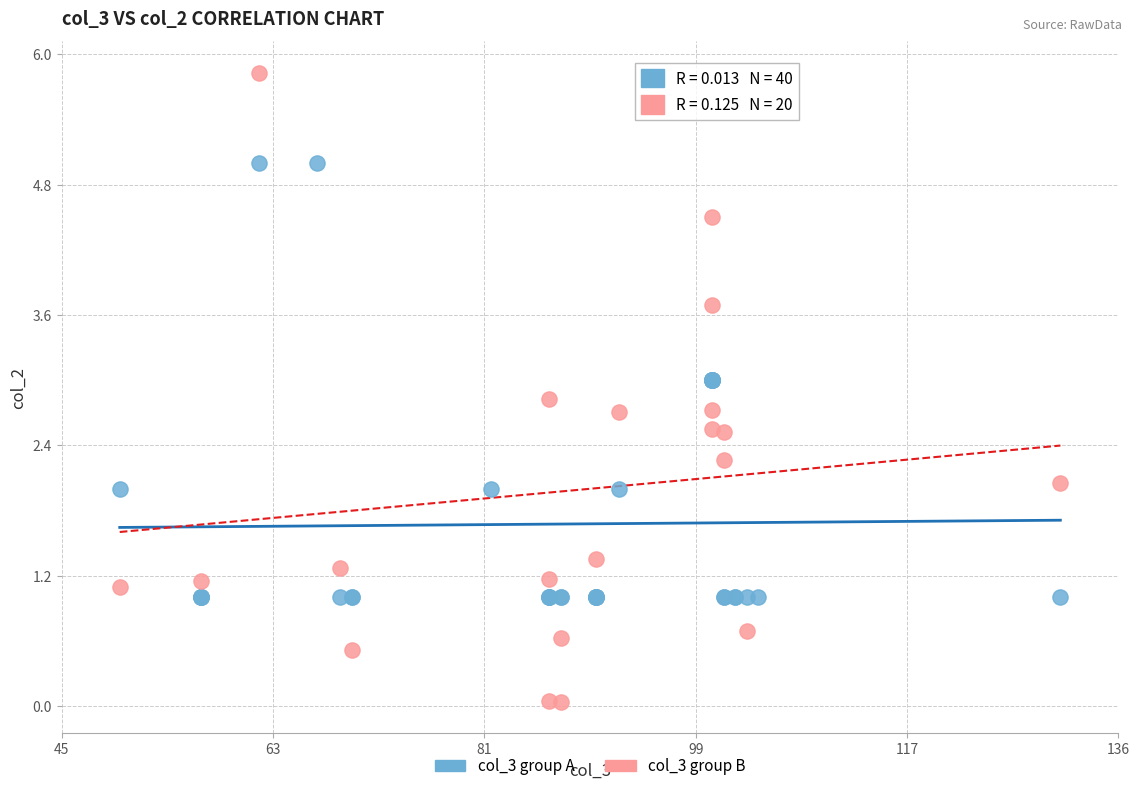

Which series has the widest spread of Y values?

col_3 group B